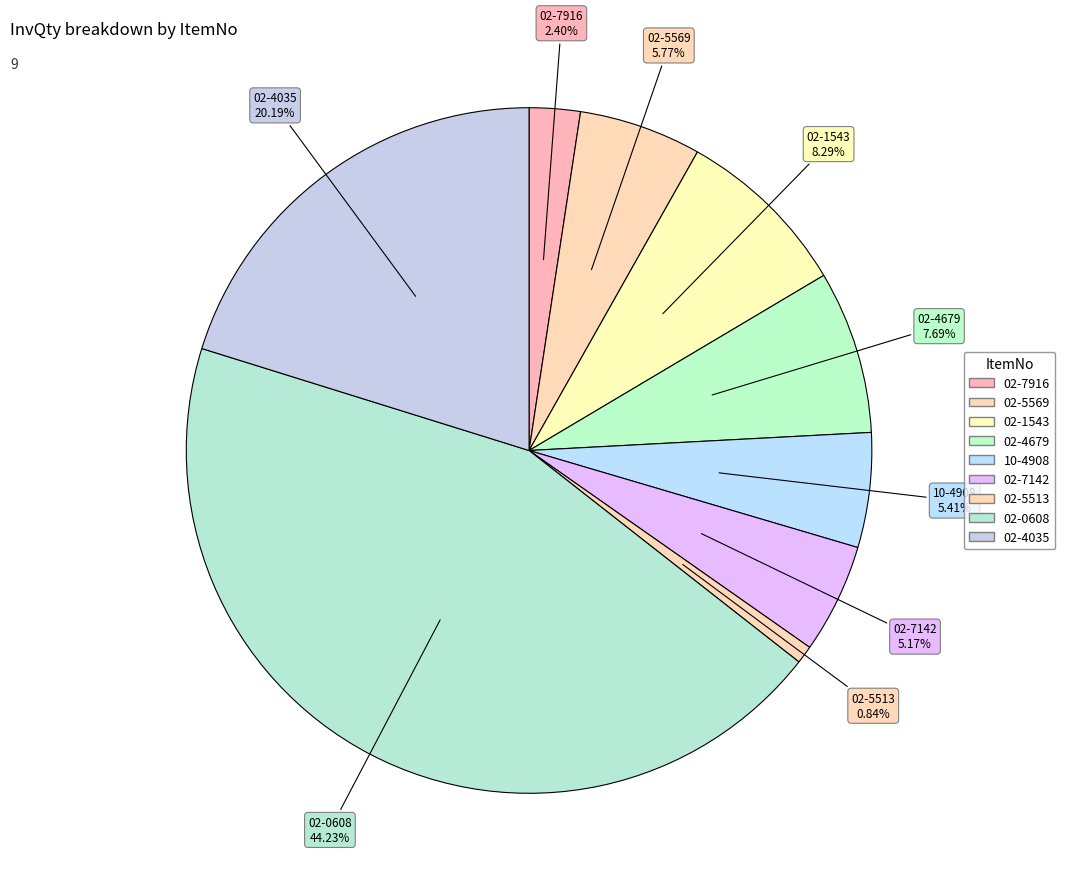

What is the smallest slice in the pie chart?

02-5513